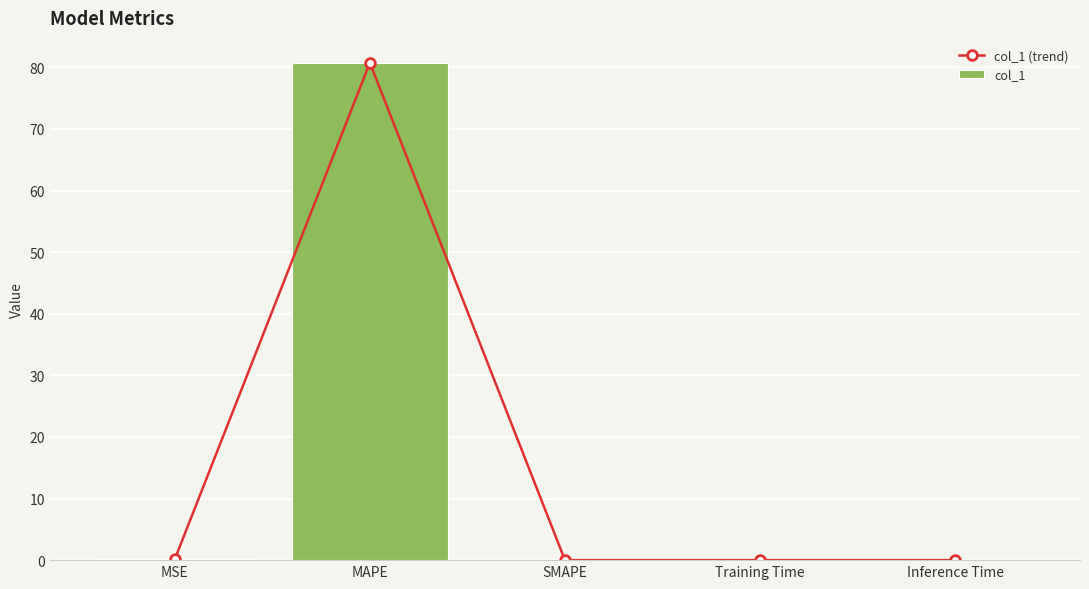

What is the average value of the col_1 (trend) series?

16.2